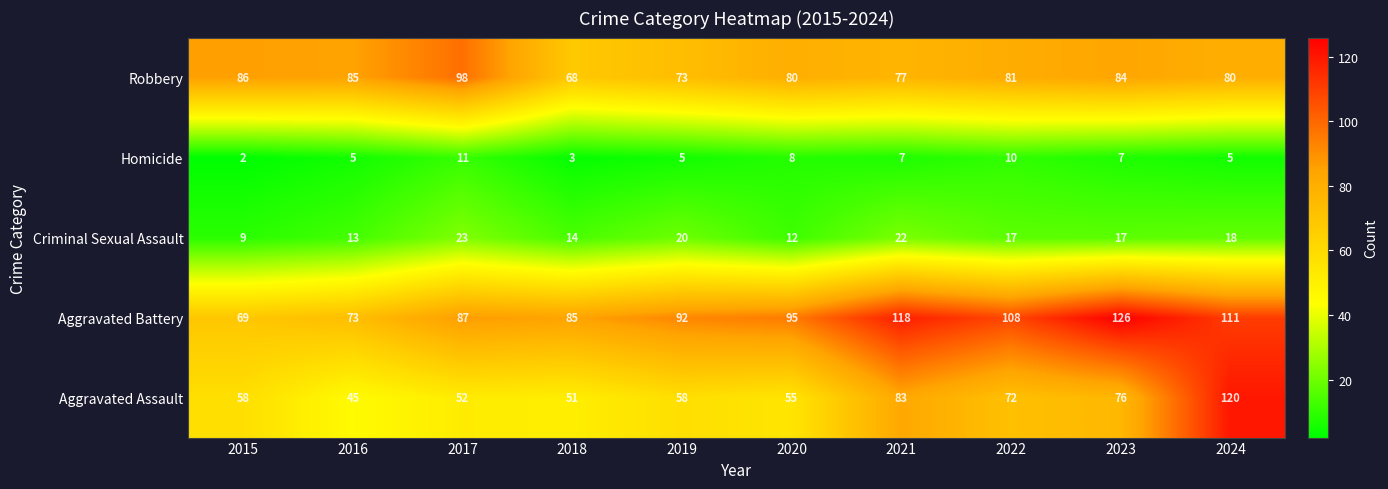

At how many categories does at least one series exceed 125?

1